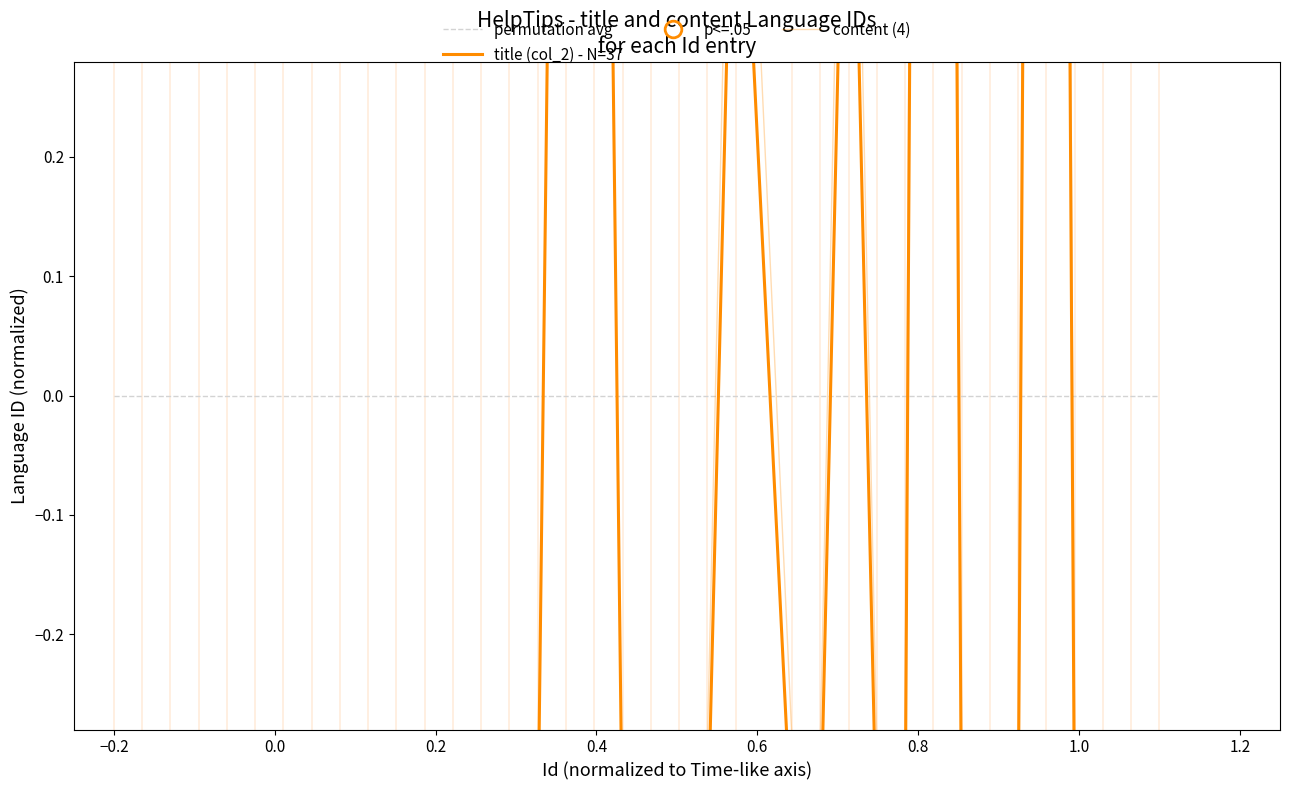

Does the chart display data point markers on the line(s)?

No